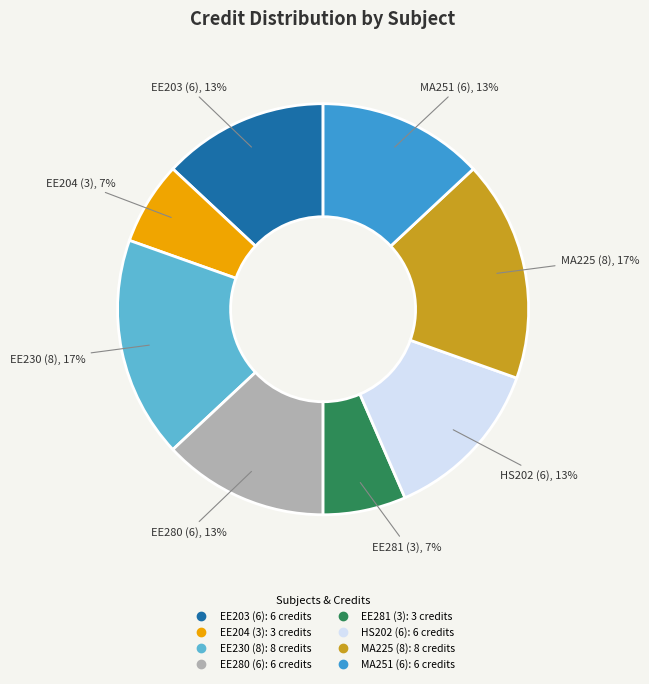

Is MA225 (8) the majority of the pie?

No